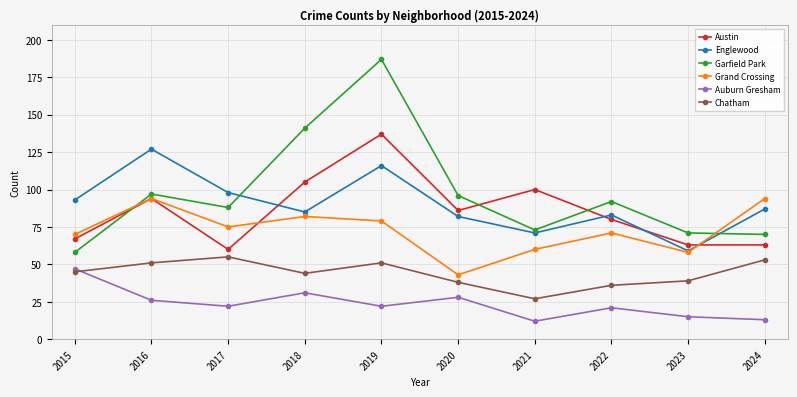

Which series has the widest spread of values?

Garfield Park